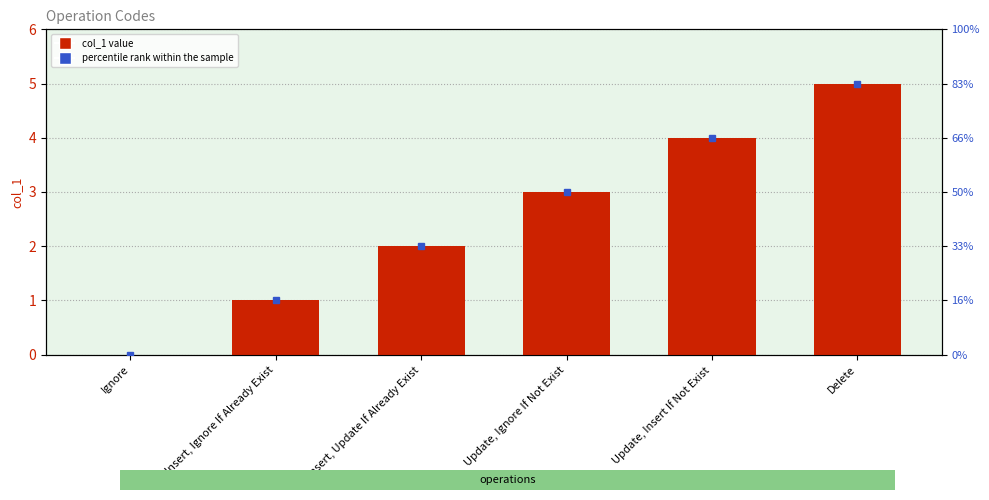

List the labels in order of value, smallest first.

Ignore, Insert, Ignore If Already Exist, Insert, Update If Already Exist, Update, Ignore If Not Exist, Update, Insert If Not Exist, Delete